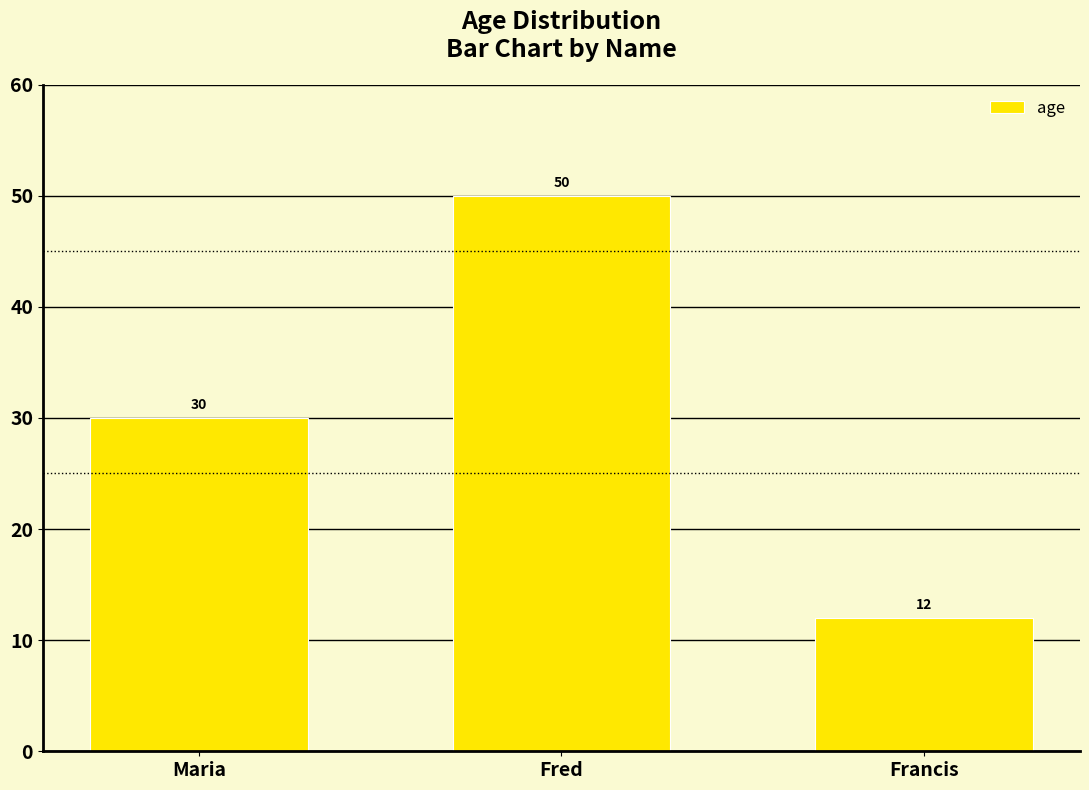

What is the sum of the values at Maria and Francis?

42